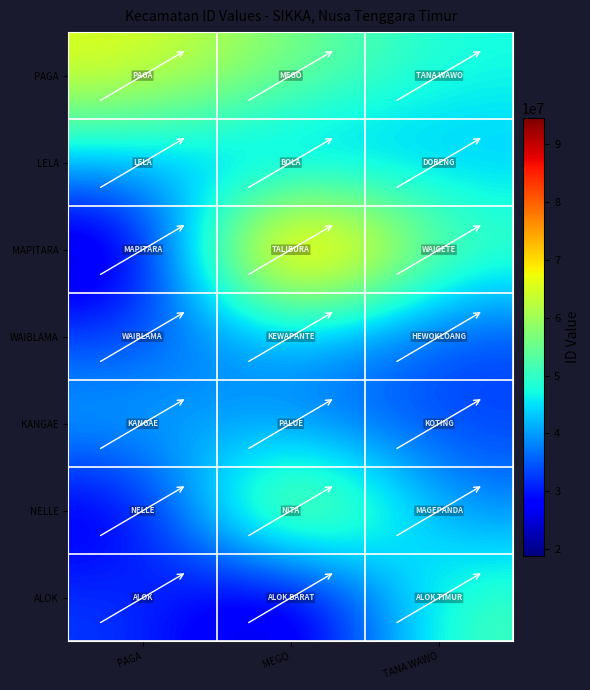

List the series in order of their peak value, lowest first.

KANGAE, WAIBLAMA, LELA, ALOK, PAGA, NELLE, MAPITARA